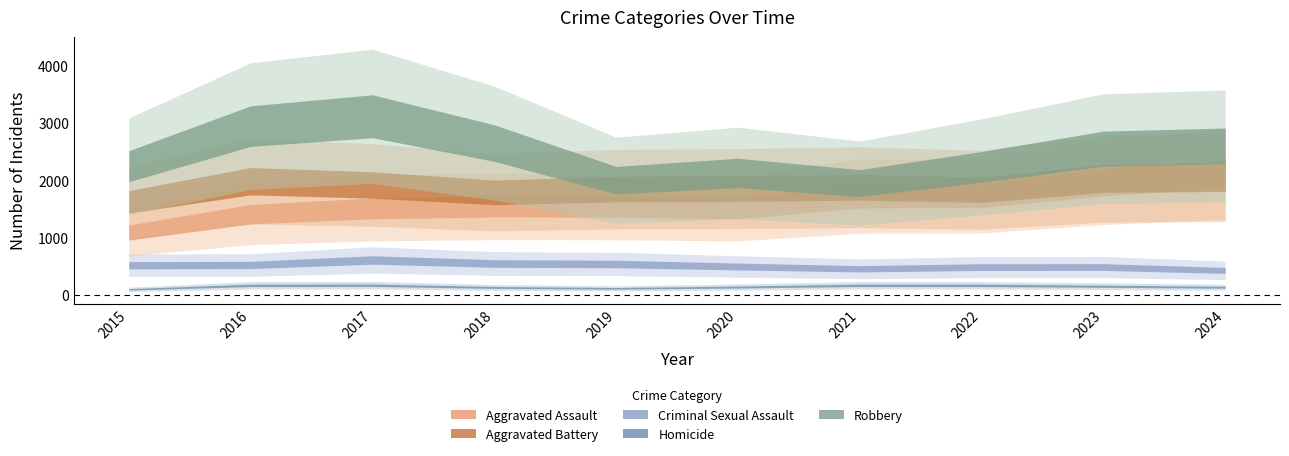

Which series has the widest spread of values?

Robbery